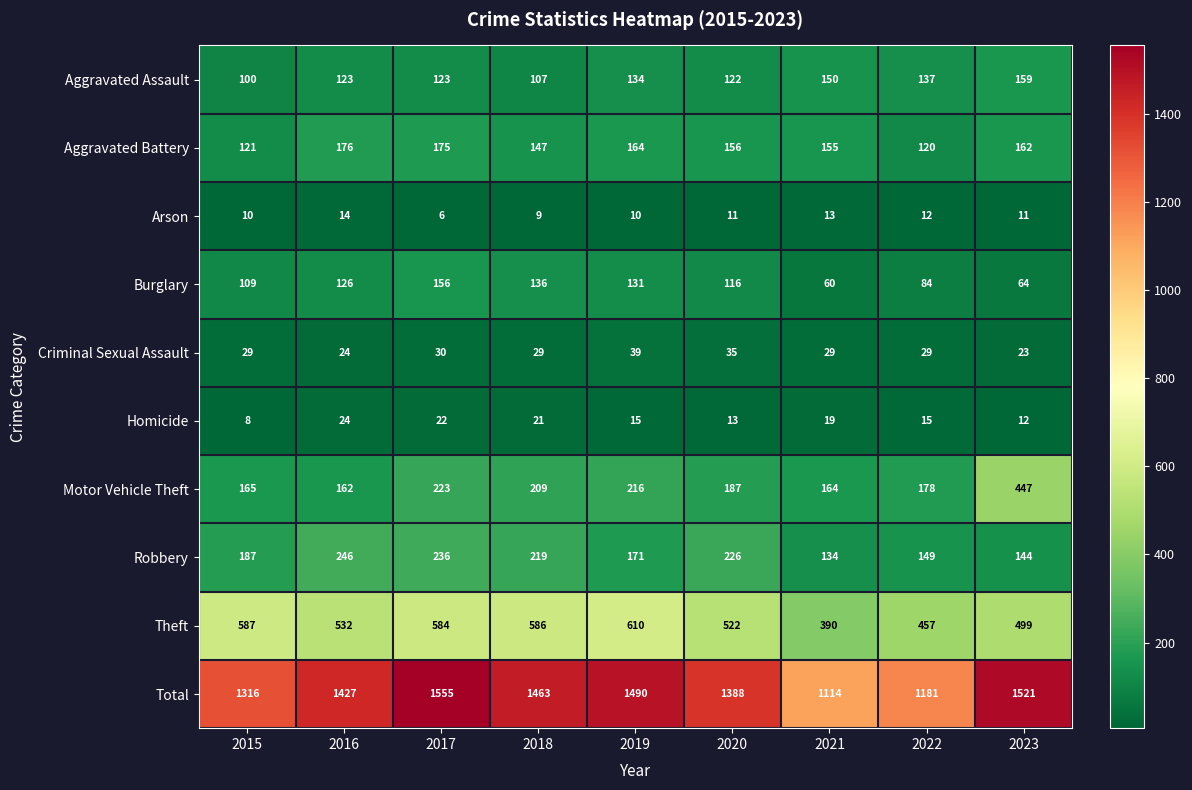

List the labels in order of Burglary value, smallest first.

2021, 2023, 2022, 2015, 2020, 2016, 2019, 2018, 2017